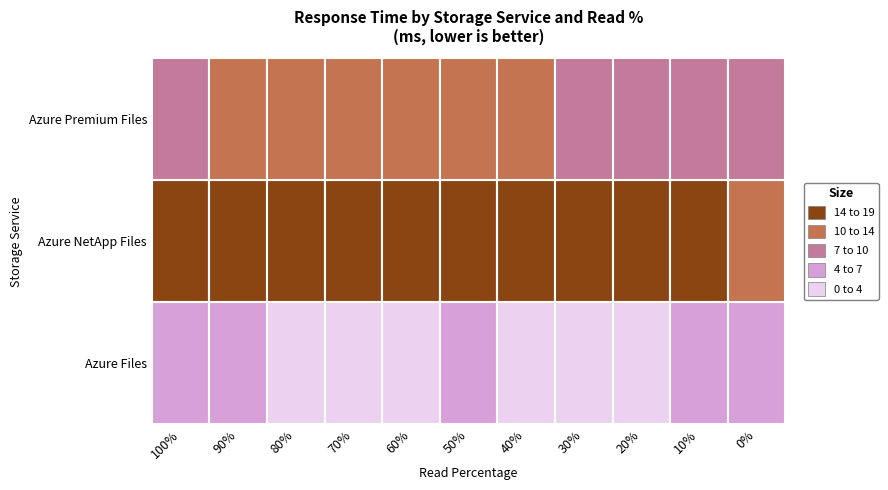

What is the difference between the second highest and second lowest values in the Azure NetApp Files series?

1.8